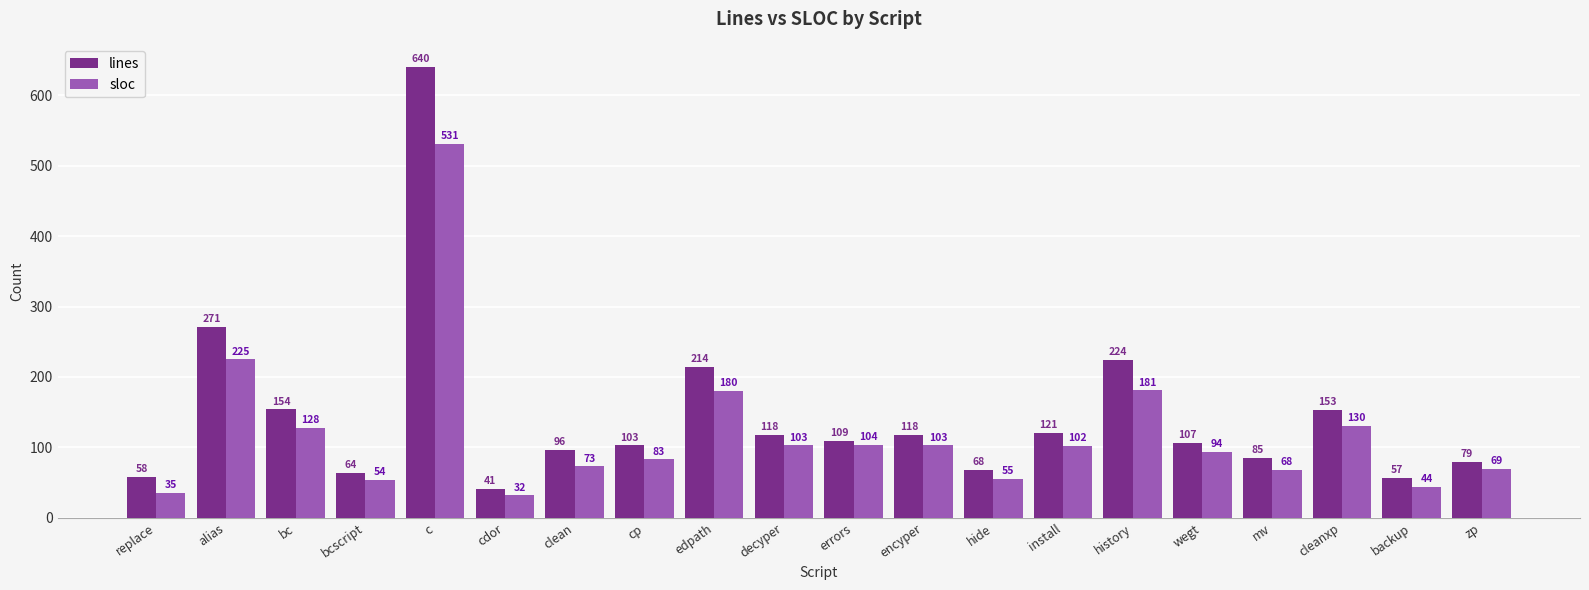

What is the minimum value for sloc?

32